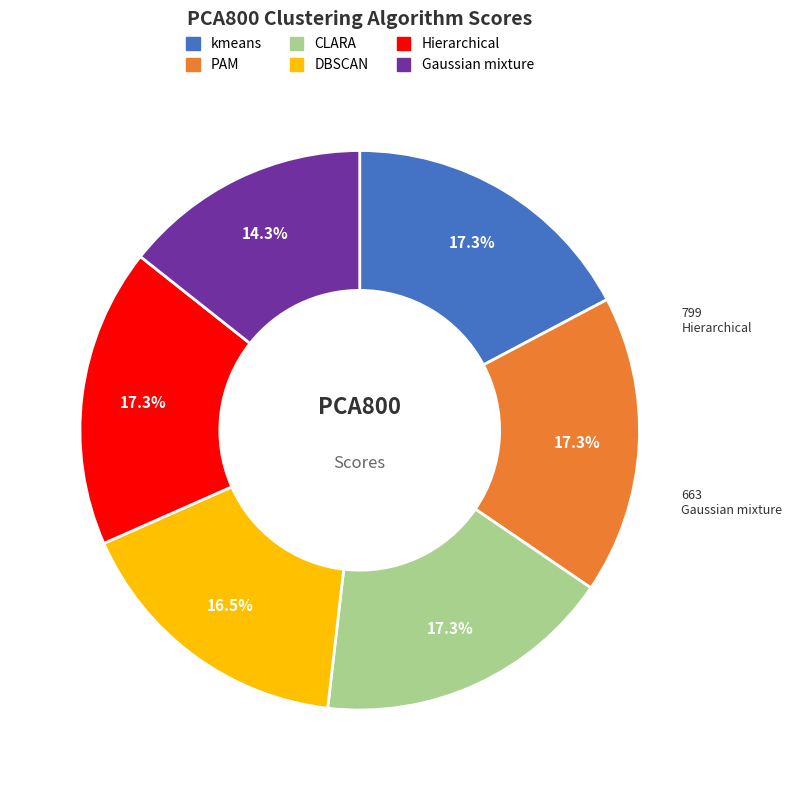

What is the smallest slice in the pie chart?

Gaussian mixture